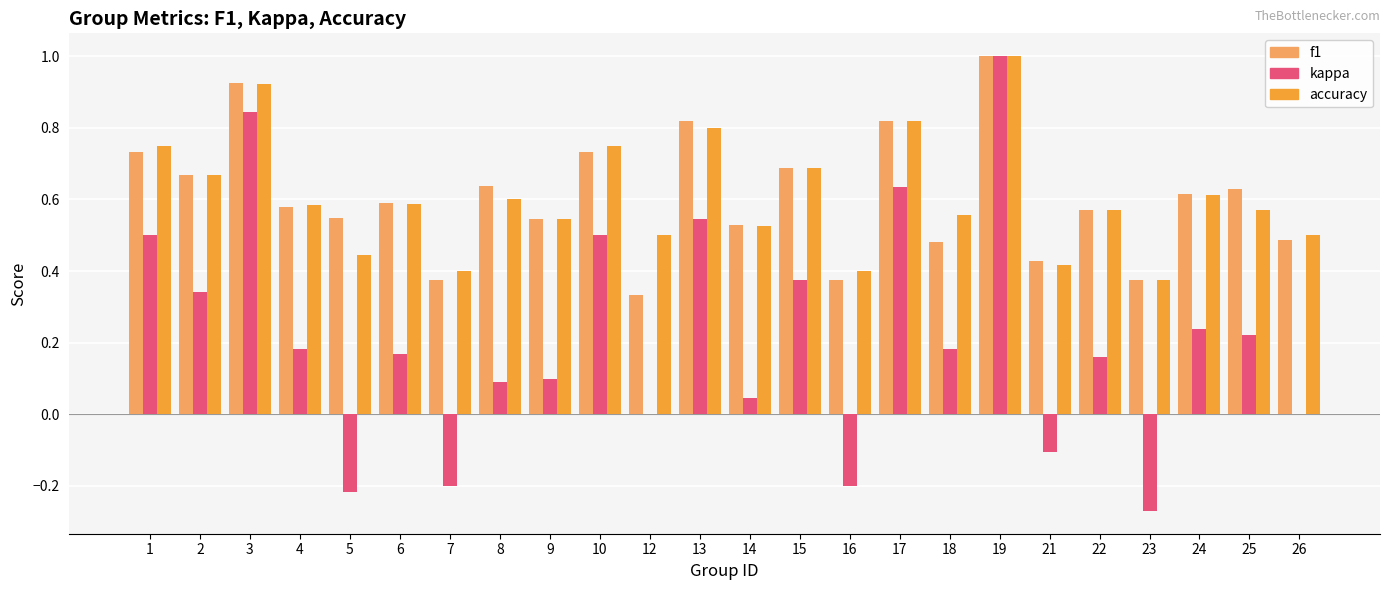

What is the sum of the accuracy values at 18 and 1?

1.3